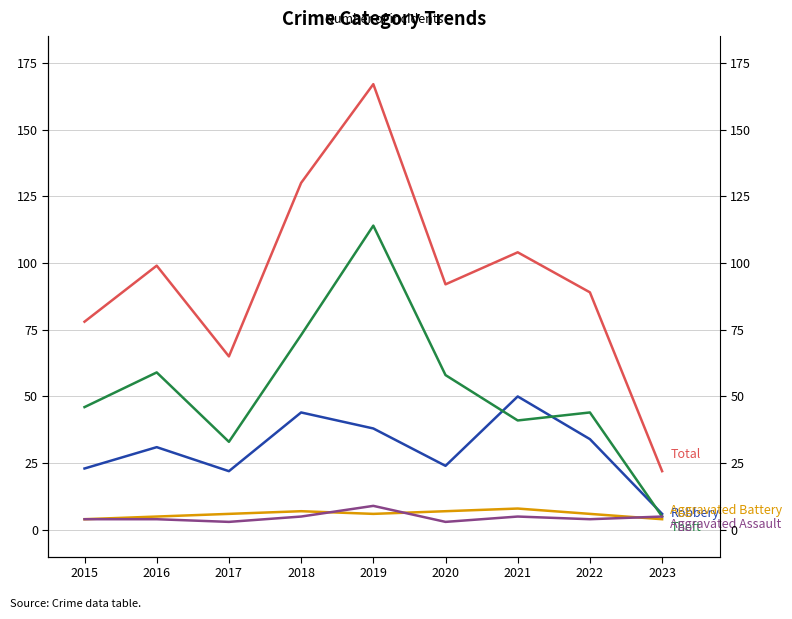

What is the difference between the second highest and second lowest values in the Theft series?

40